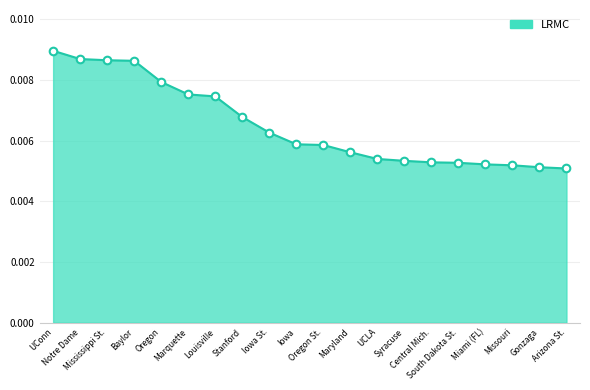

Between Missouri and Stanford, which is larger?

Stanford